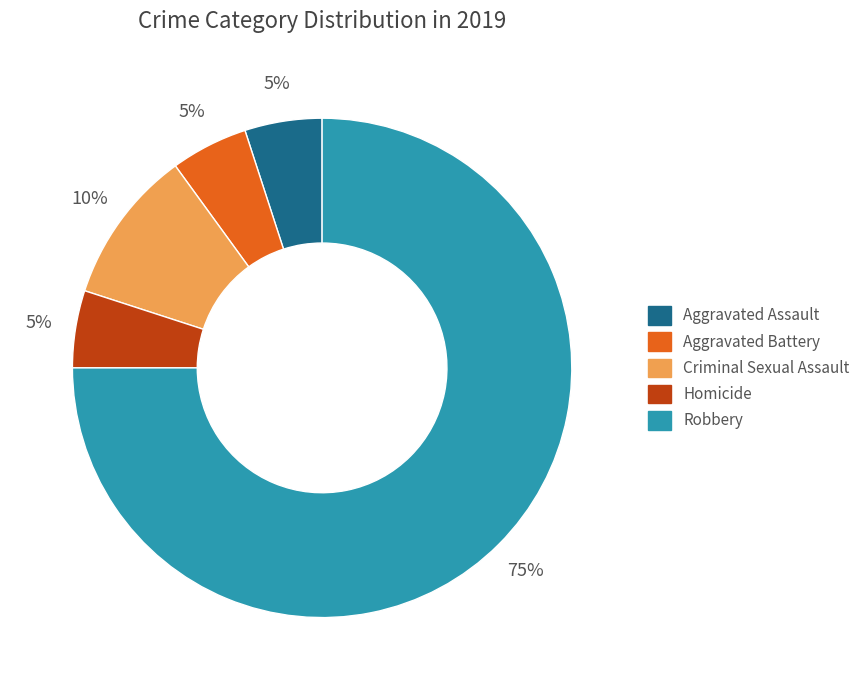

To the nearest percent, what portion does Criminal Sexual Assault represent?

10%